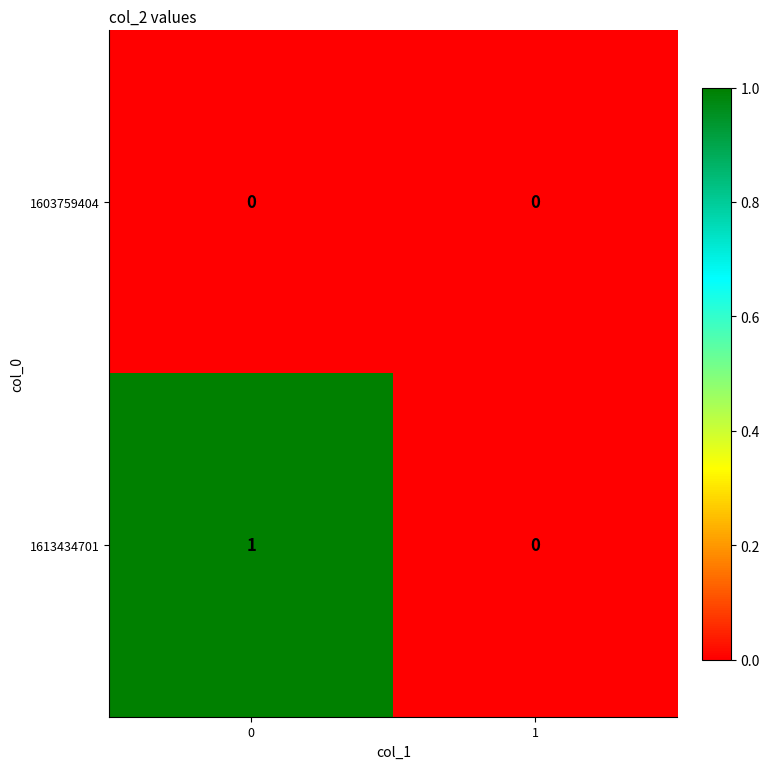

Which series changed the most between 0 and 1?

1613434701